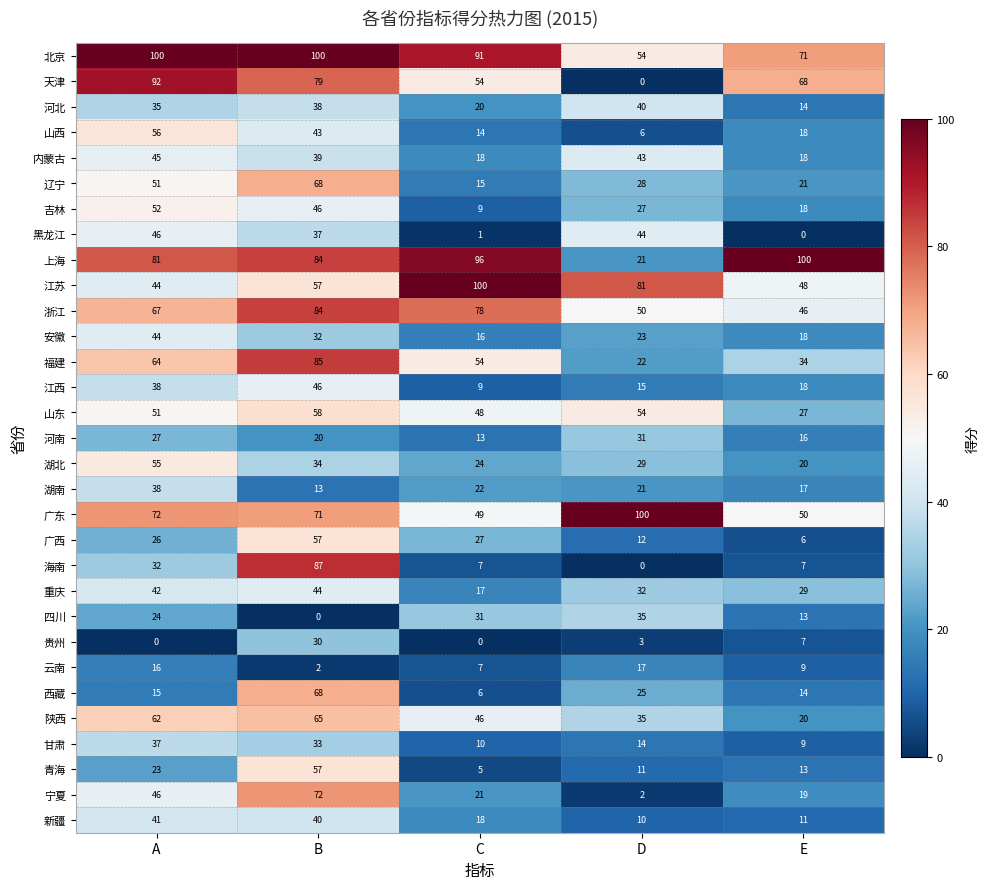

What is the sum of the 黑龙江 values at C and B?

38